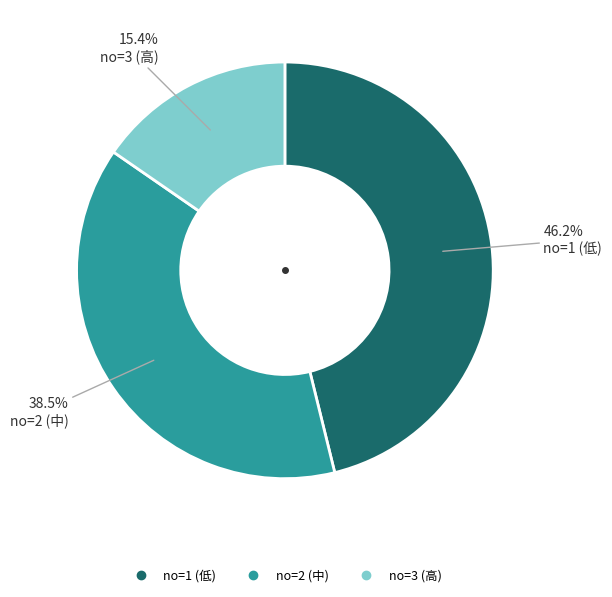

How many slices are in this pie chart?

3